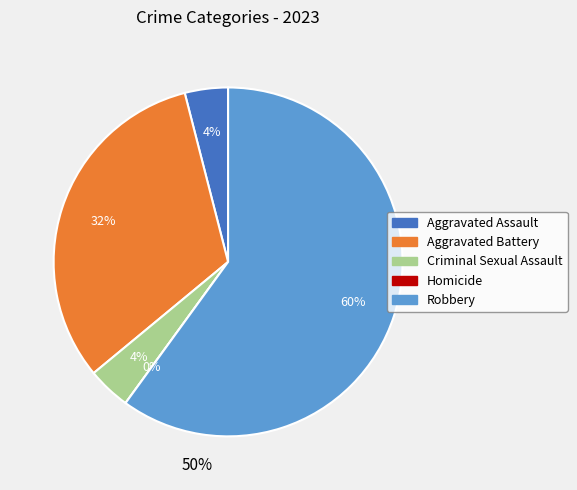

Between Aggravated Battery and Robbery, which is larger?

Robbery